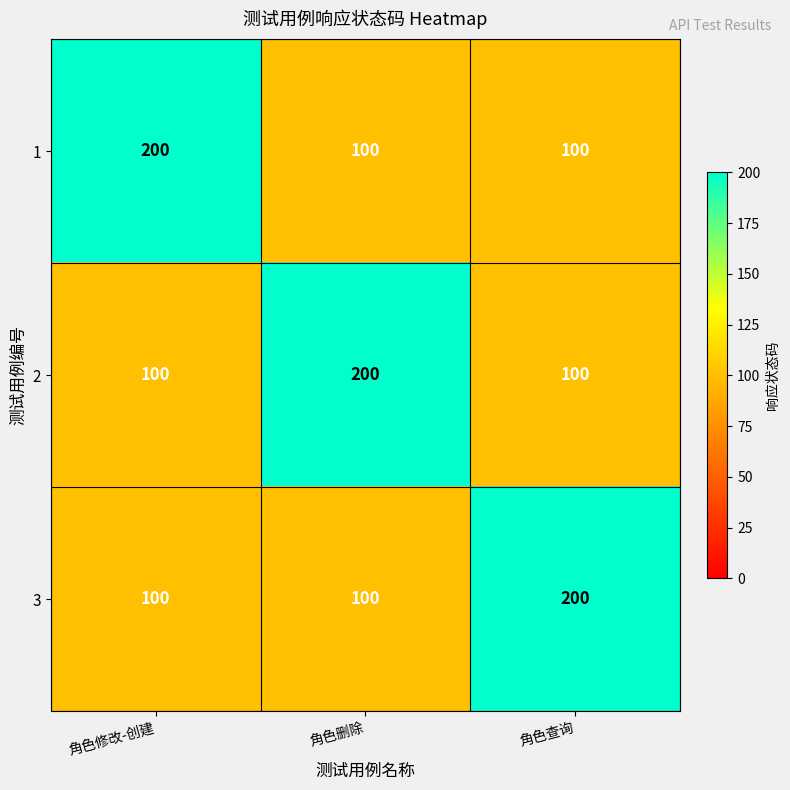

Reading left to right, transcribe all the data shown in this chart.

1: 200	100	100
2: 100	200	100
3: 100	100	200